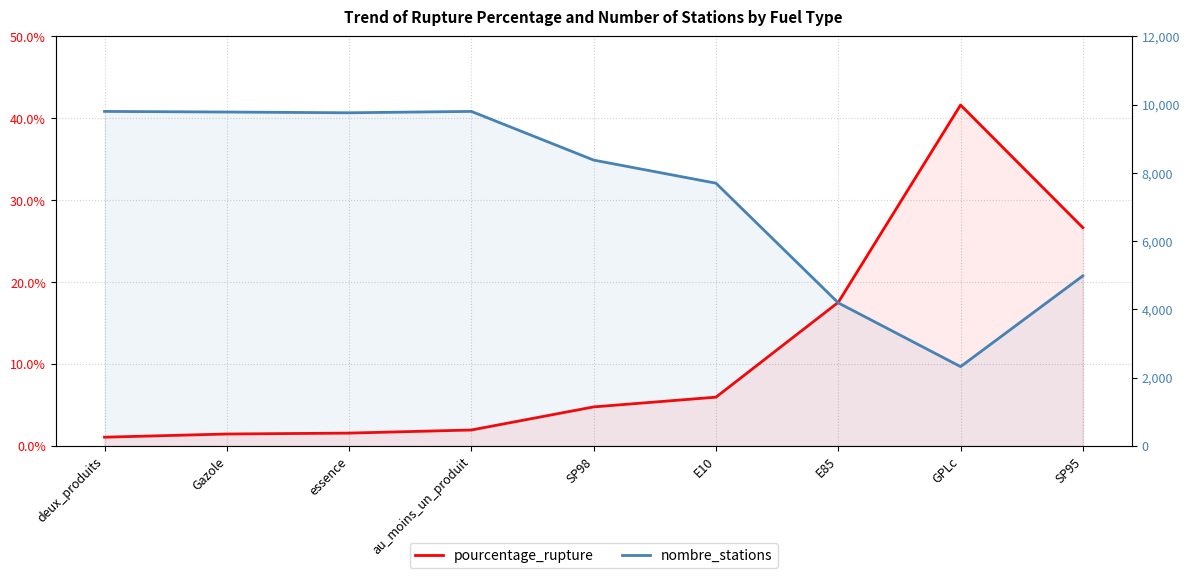

True or false: pourcentage_rupture and nombre_stations cross at least once.

False